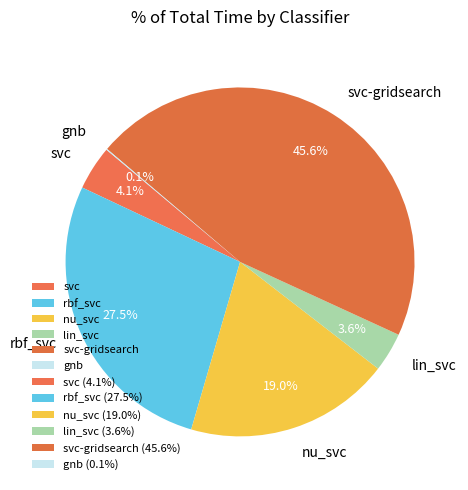

Is it true that svc-gridsearch is 38% of the pie?

False